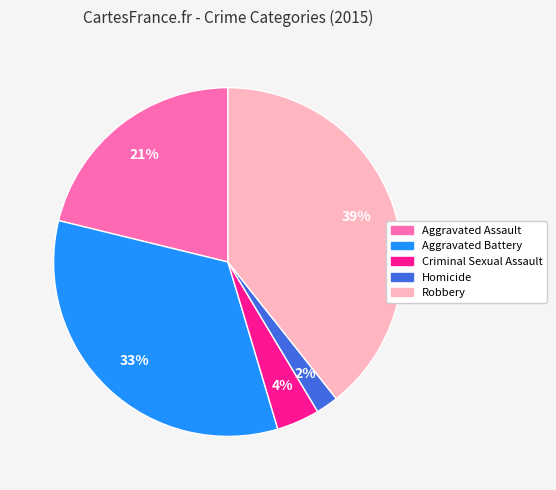

Approximately how many times larger is the value at Aggravated Assault compared to Robbery?

0.5